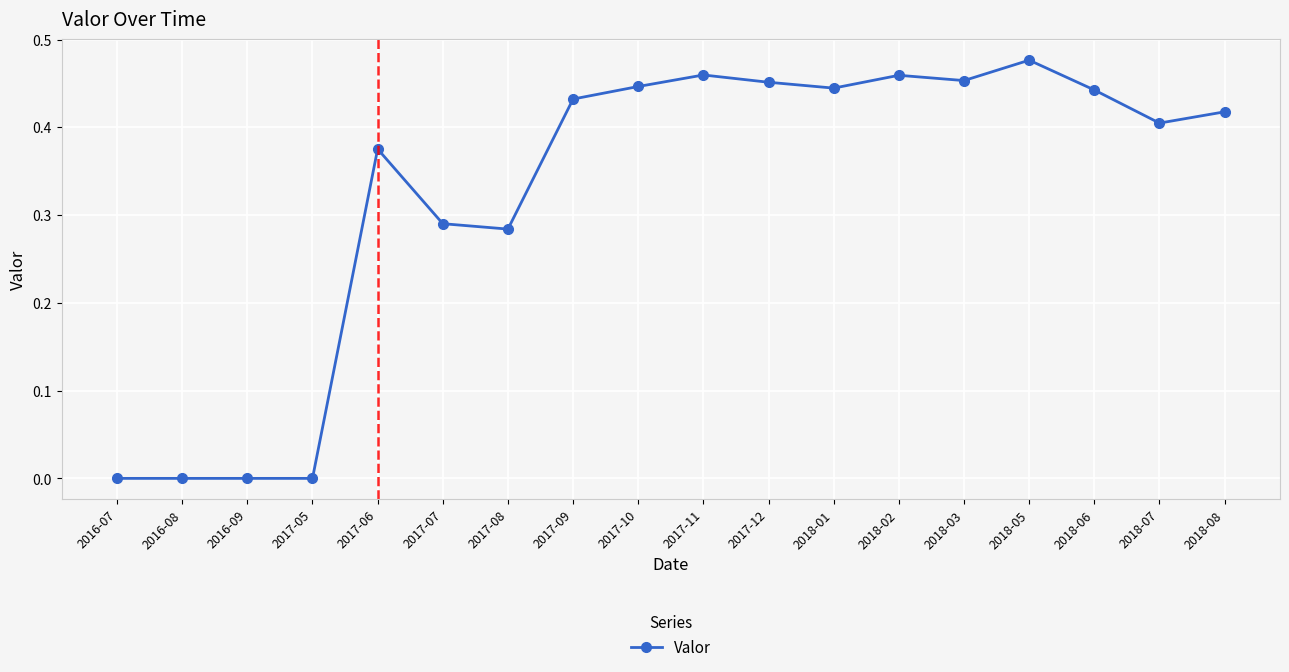

What position from the left is 2016-08?

2